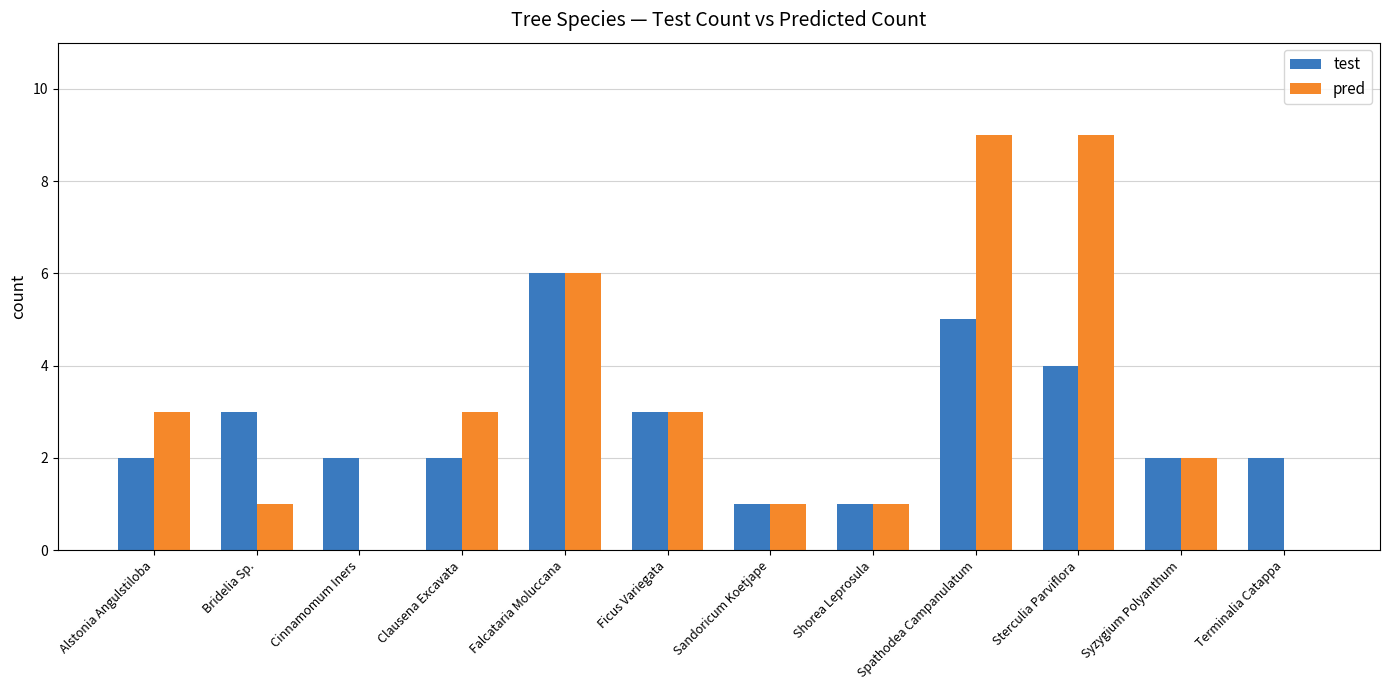

What is the maximum value for test?

6